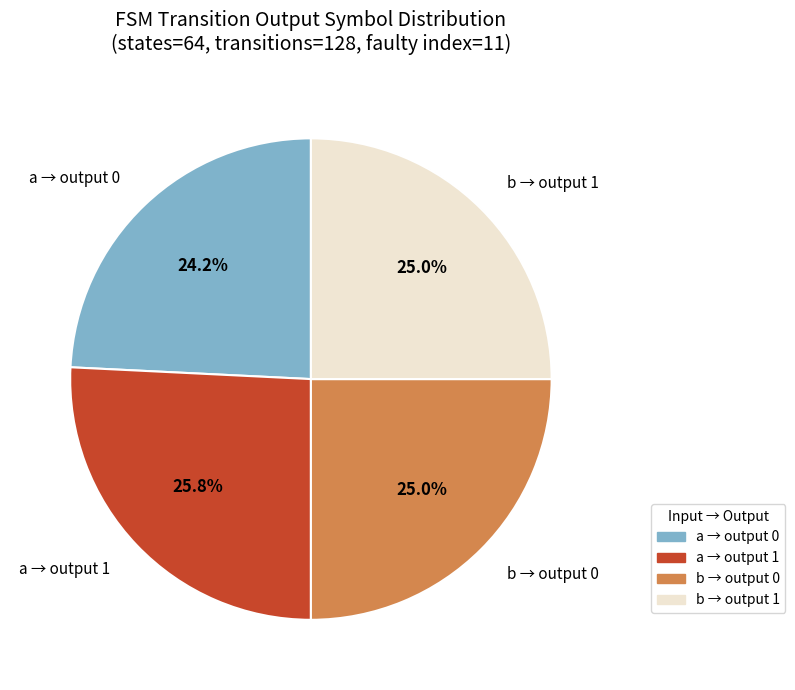

Is there a majority slice in this chart?

No